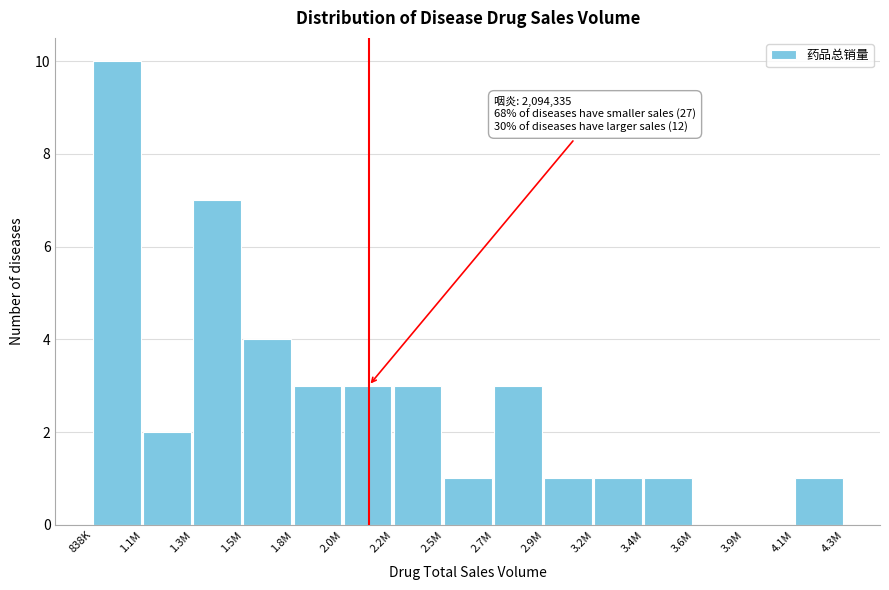

Reading left to right, list all the values displayed in this chart.

838K=10	1.1M=2	1.3M=7	1.5M=4	1.8M=3	2.0M=3	2.2M=3	2.5M=1	2.7M=3	2.9M=1	3.2M=1	3.4M=1	3.6M=0	3.9M=0	4.1M=1